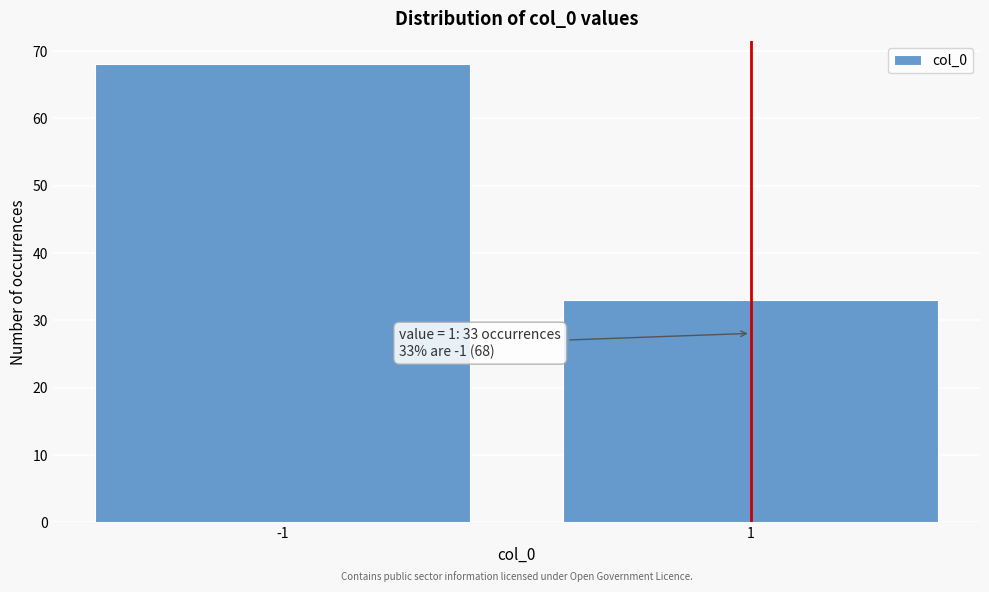

Reading right to left, what are all the values shown in this chart?

1=33	-1=68